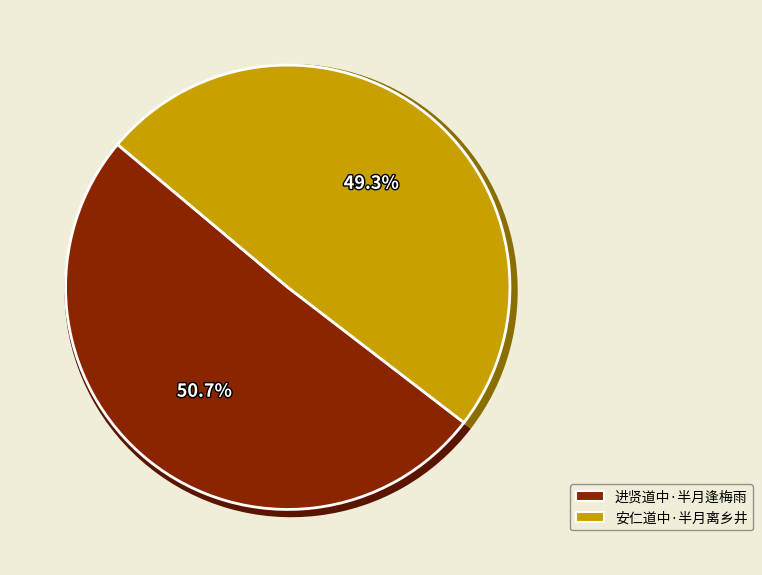

Rank the categories by value from highest to lowest.

进贤道中·半月逢梅雨, 安仁道中·半月离乡井